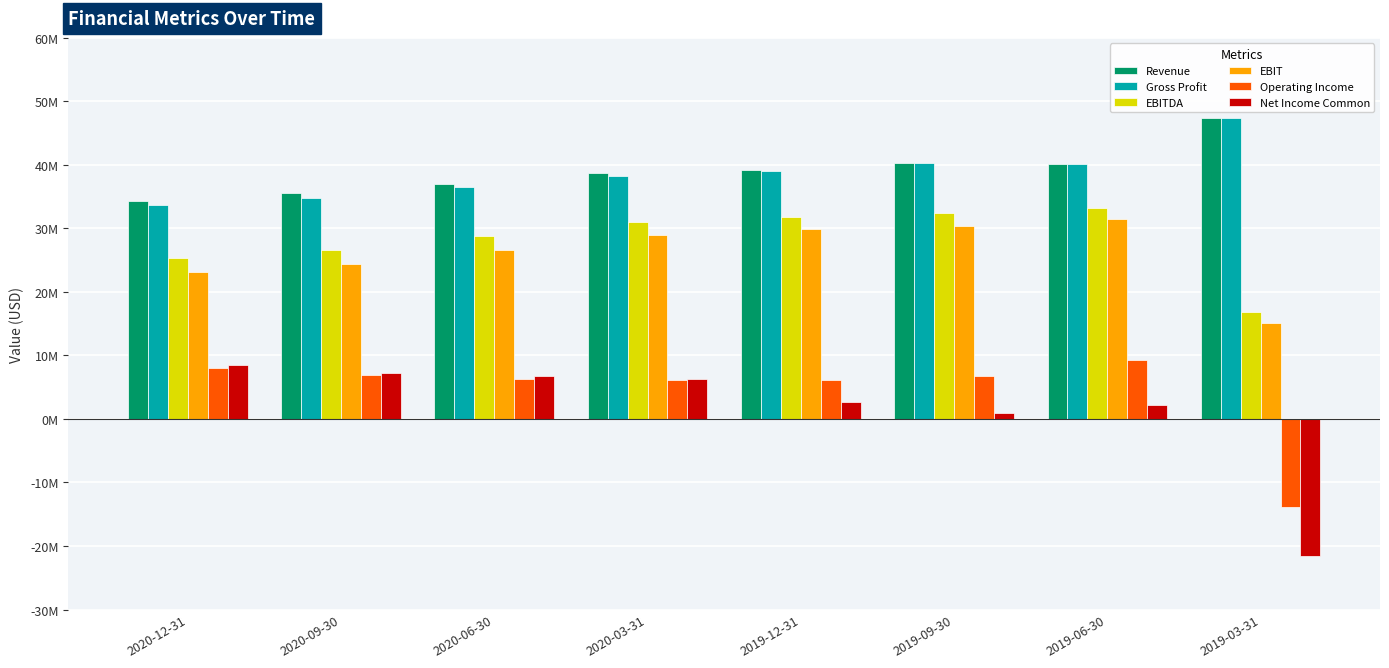

Reading left to right, transcribe all the data shown in this chart.

Revenue: 2020-12-31=34326300	2020-09-30=35523200	2020-06-30=37050200	2020-03-31=38655100	2019-12-31=39249500	2019-09-30=40272900	2019-06-30=40160100	2019-03-31=47422000
Gross Profit: 2020-12-31=33616800	2020-09-30=34744600	2020-06-30=36459600	2020-03-31=38268900	2019-12-31=39057400	2019-09-30=40272900	2019-06-30=40160100	2019-03-31=47422000
EBITDA: 2020-12-31=25286800	2020-09-30=26550000	2020-06-30=28751200	2020-03-31=31057000	2019-12-31=31865100	2019-09-30=32397200	2019-06-30=33286500	2019-03-31=16771400
EBIT: 2020-12-31=23159700	2020-09-30=24438200	2020-06-30=26672000	2020-03-31=29004800	2019-12-31=29849000	2019-09-30=30397200	2019-06-30=31427600	2019-03-31=15079300
Operating Income: 2020-12-31=7973500	2020-09-30=6849700	2020-06-30=6332400	2020-03-31=6118900	2019-12-31=6205400	2019-09-30=6772000	2019-06-30=9233900	2019-03-31=-13853100
Net Income Common: 2020-12-31=8434800	2020-09-30=7188600	2020-06-30=6795400	2020-03-31=6310800	2019-12-31=2664200	2019-09-30=899400	2019-06-30=2217900	2019-03-31=-21533300